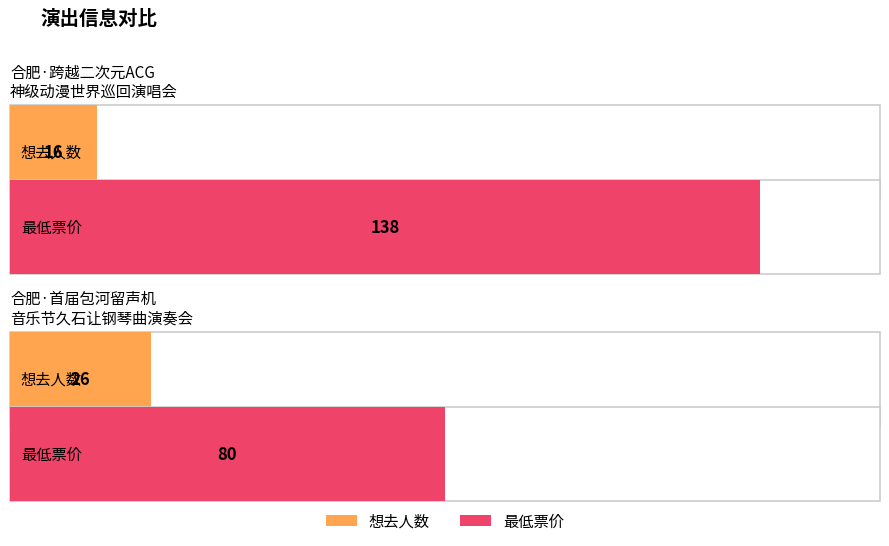

Which category has the lowest value in the 最低票价 series?

合肥·首届包河留声机音乐节—《菊次郎的夏天》久石让钢琴曲梦幻之旅演奏会